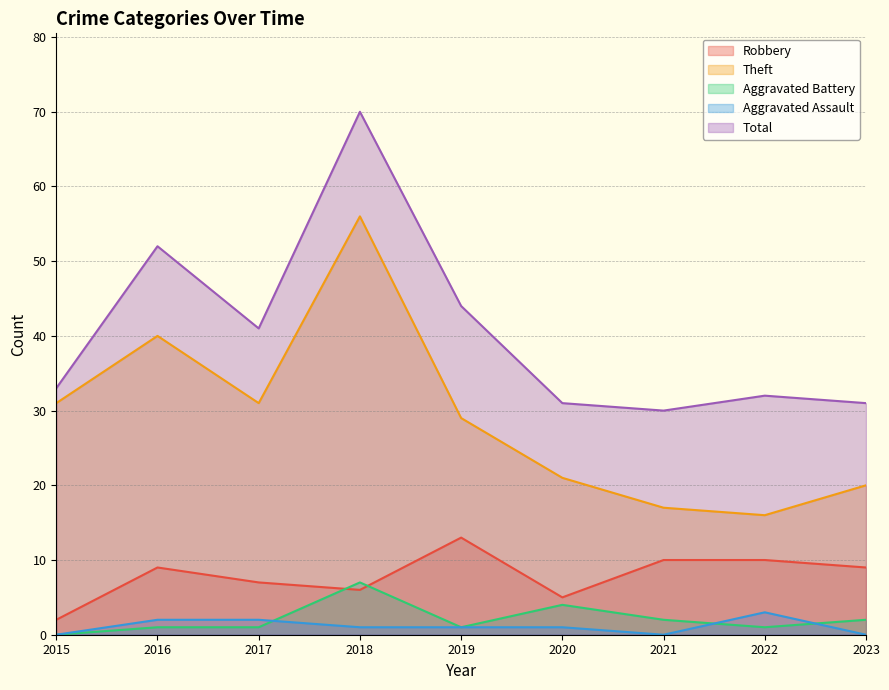

What are all the series names shown in the legend?

Robbery, Theft, Aggravated Battery, Aggravated Assault, Total